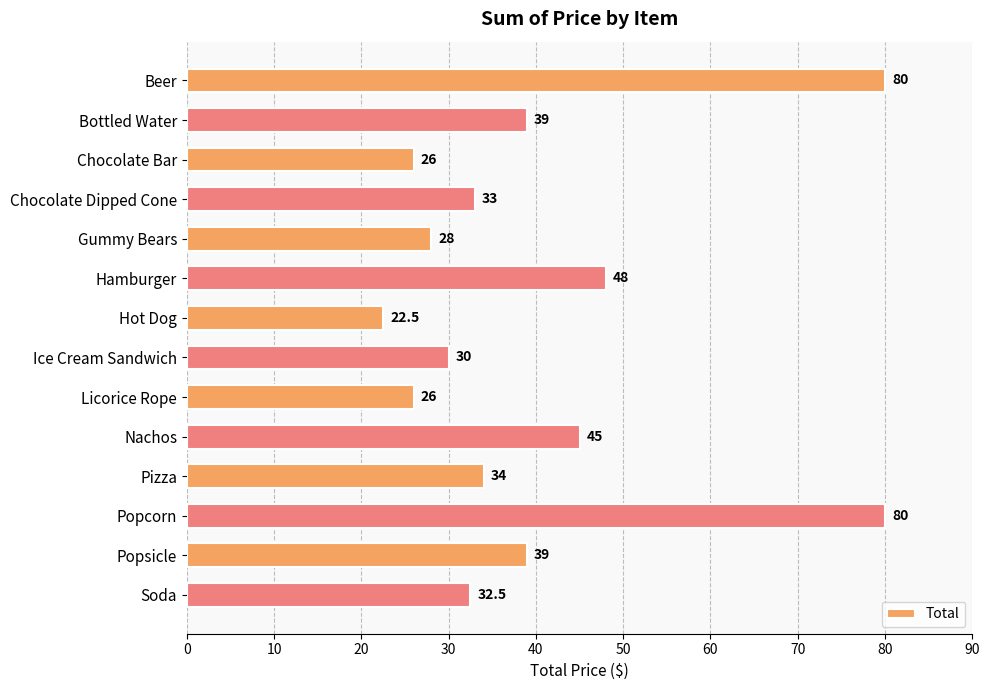

Between Popsicle and Gummy Bears, which is larger?

Popsicle